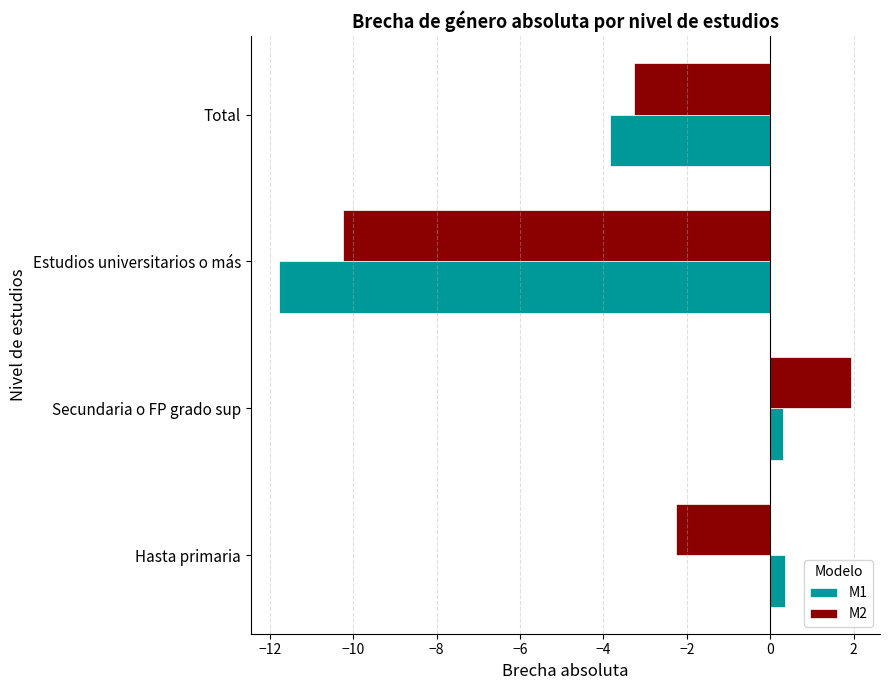

What is the difference between the maximum and minimum values in the M1 series?

12.1